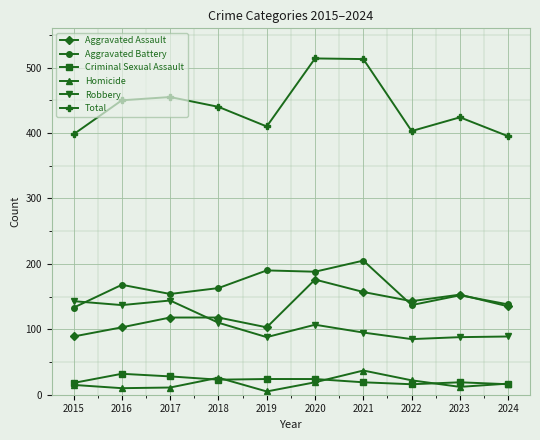

What is the spread (max minus min) of values at 2016?

440